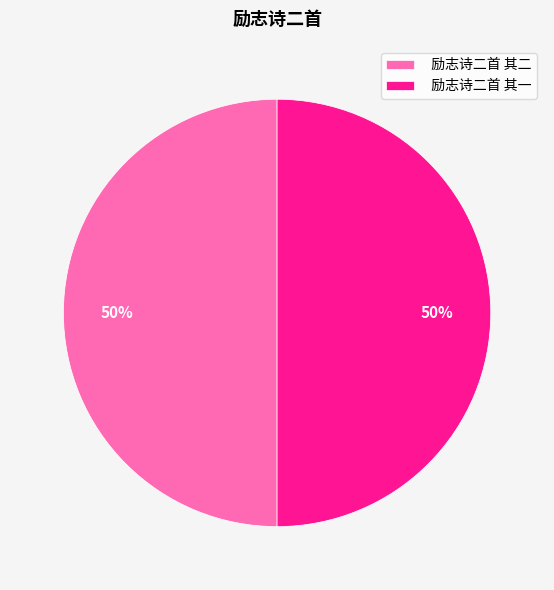

To the nearest percent, what percentage of the pie is 励志诗二首 其二?

50%